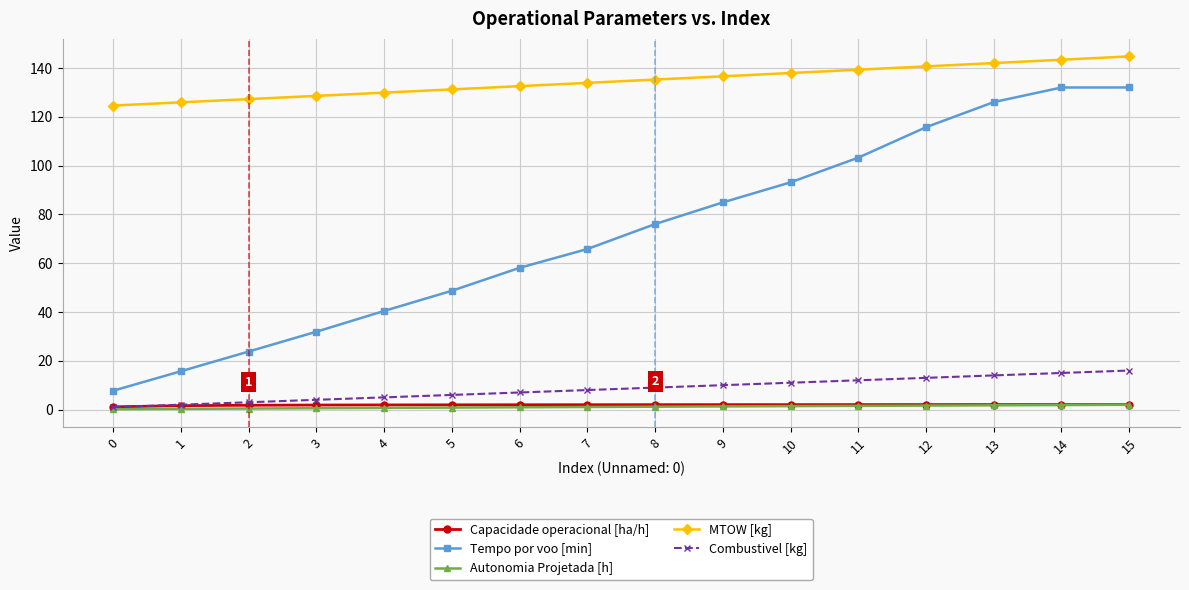

True or false: Tempo por voo [min] has a value of 101.4 at 6.

False